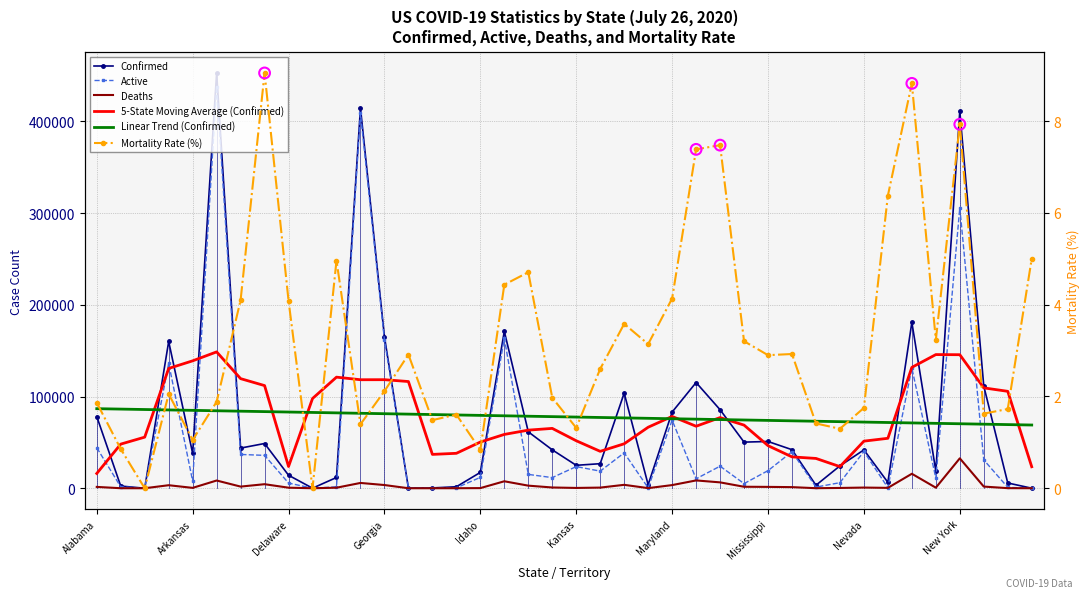

Is the value of Confirmed at New Jersey greater than the value of Mortality_Rate at Colorado?

Yes